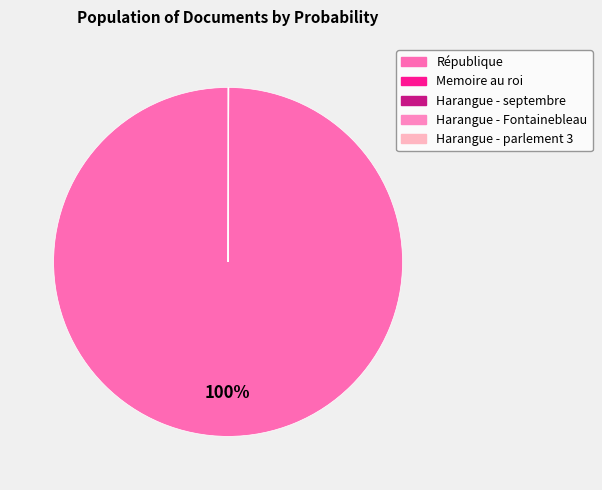

Does Harangue - Fontainebleau represent more than half of the total?

No